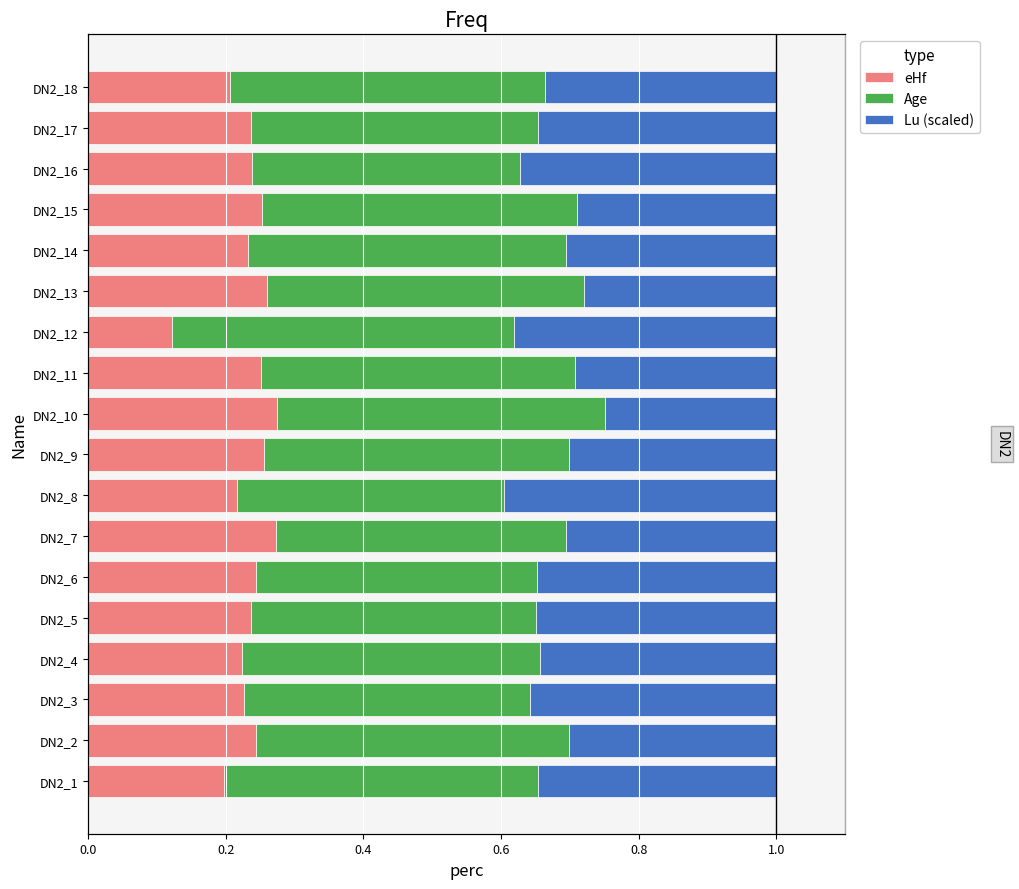

At DN2_13, list the series in order from smallest to largest.

eHf, Lu (scaled), Age